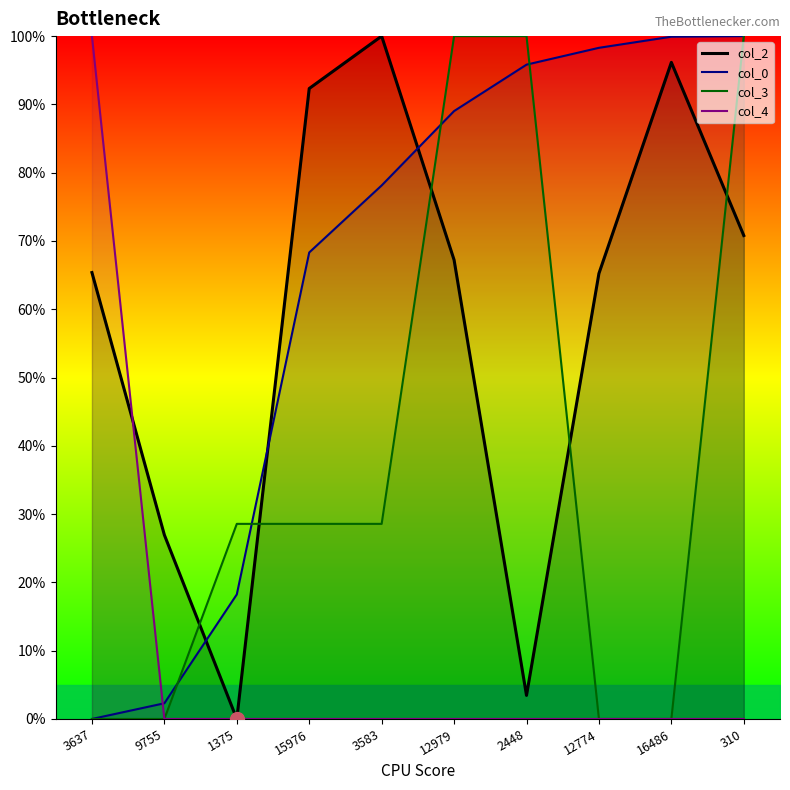

At which label is col_3 closest to 50?

1375